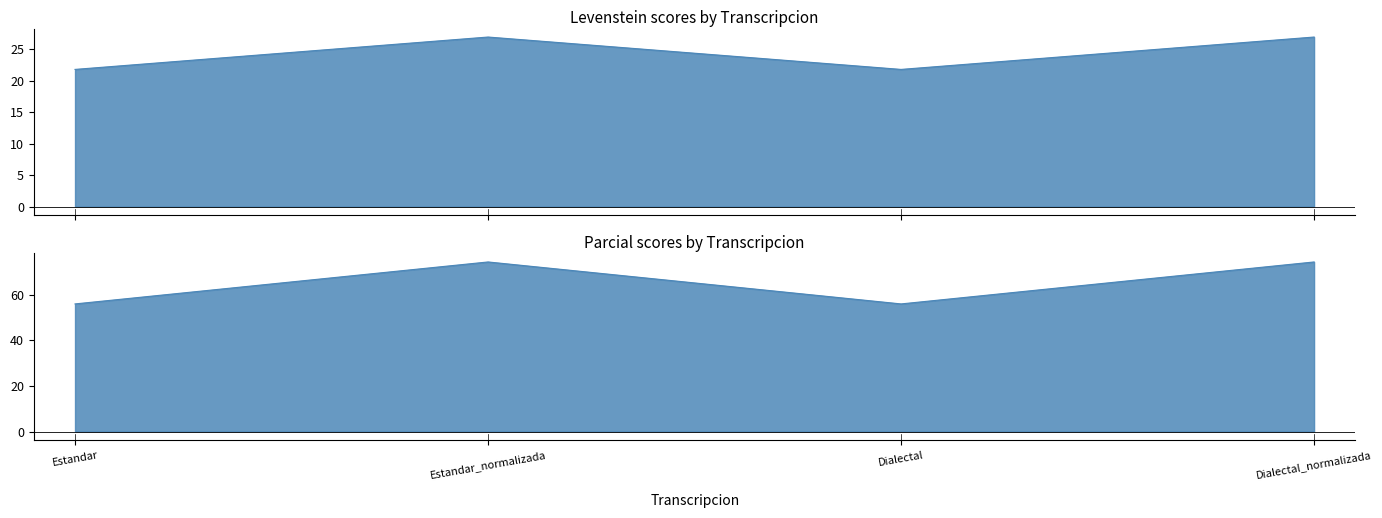

What value does the Parcial series have at Estandar_normalizada?

26.9